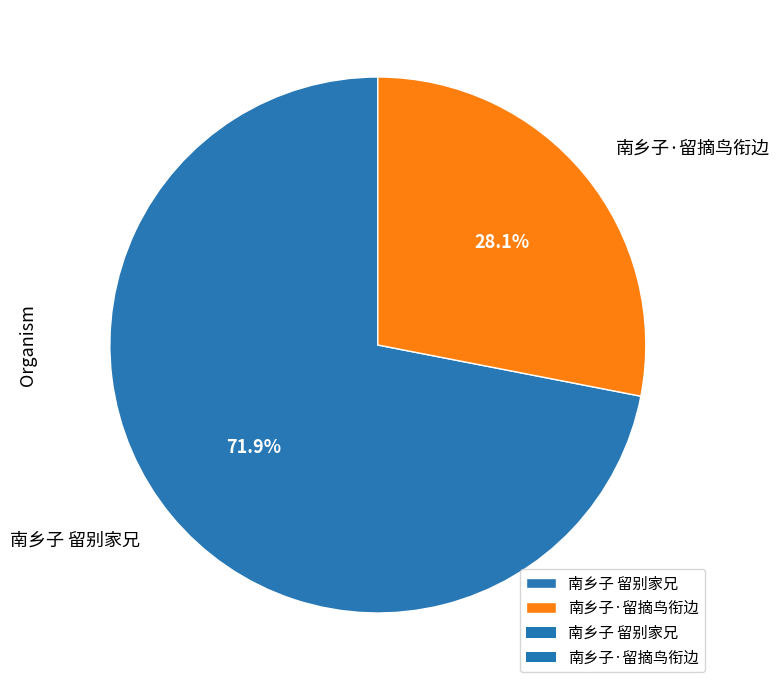

Is it true that 南乡子·留摘鸟衔边 is 35% of the pie?

False